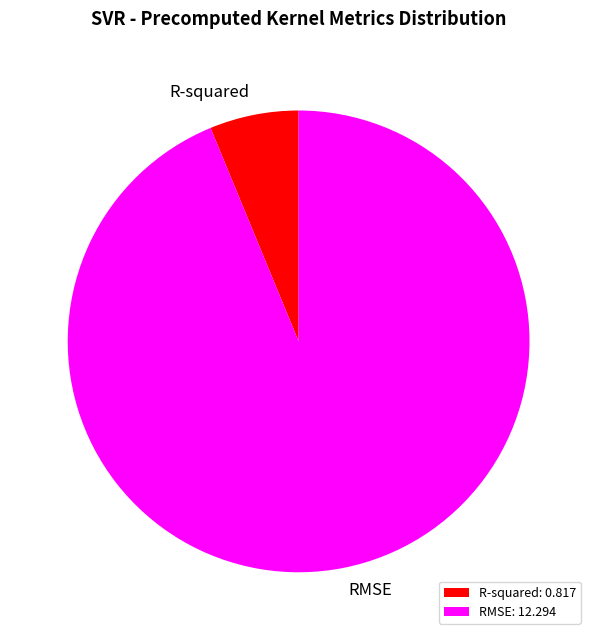

Rank the categories by value from highest to lowest.

RMSE, R-squared